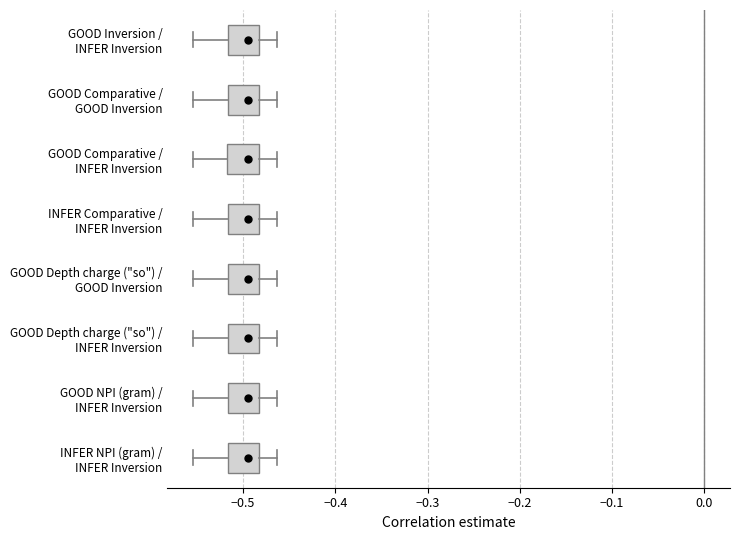

Reading bottom to top, read every box against the x-axis: the position of its median line, the range the box covers, and the ends of its whiskers. The values are not printed on the chart, so give them approximately, as read against the axis.

INFER NPI (gram) / INFER Inversion: median -0.50, box -0.52 to -0.48, whiskers -0.55 to -0.46
GOOD NPI (gram) / INFER Inversion: median -0.50, box -0.52 to -0.48, whiskers -0.55 to -0.46
GOOD Depth charge ("so") / INFER Inversion: median -0.50, box -0.52 to -0.48, whiskers -0.55 to -0.46
GOOD Depth charge ("so") / GOOD Inversion: median -0.50, box -0.52 to -0.48, whiskers -0.55 to -0.46
INFER Comparative / INFER Inversion: median -0.50, box -0.52 to -0.48, whiskers -0.55 to -0.46
GOOD Comparative / INFER Inversion: median -0.50, box -0.52 to -0.48, whiskers -0.55 to -0.46
GOOD Comparative / GOOD Inversion: median -0.50, box -0.52 to -0.48, whiskers -0.55 to -0.46
GOOD Inversion / INFER Inversion: median -0.50, box -0.52 to -0.48, whiskers -0.55 to -0.46